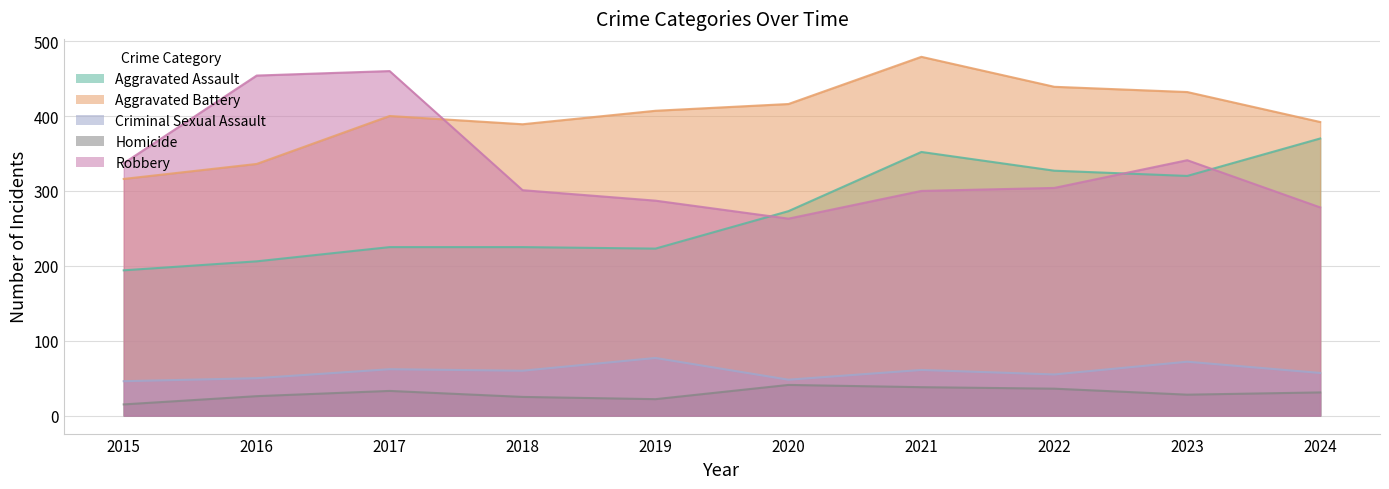

Which series has the widest spread of values?

Robbery